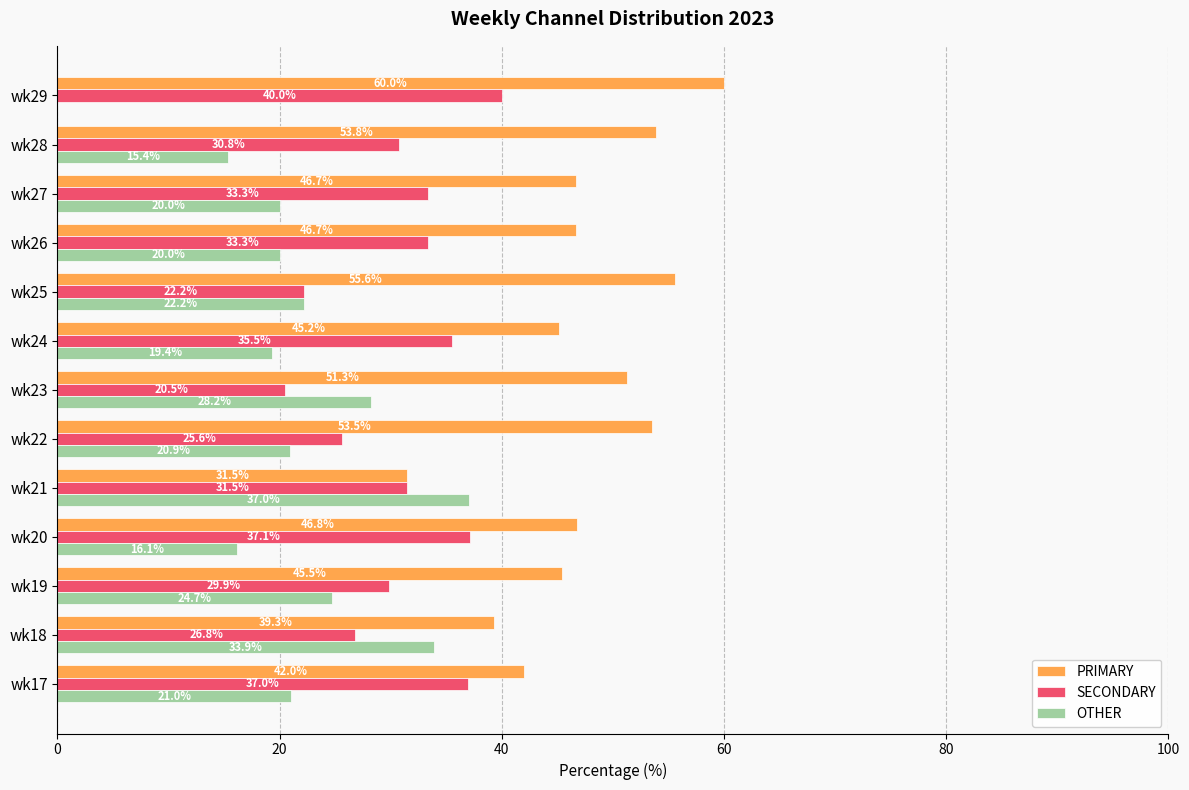

Which category has the highest value in the PRIMARY series?

wk29